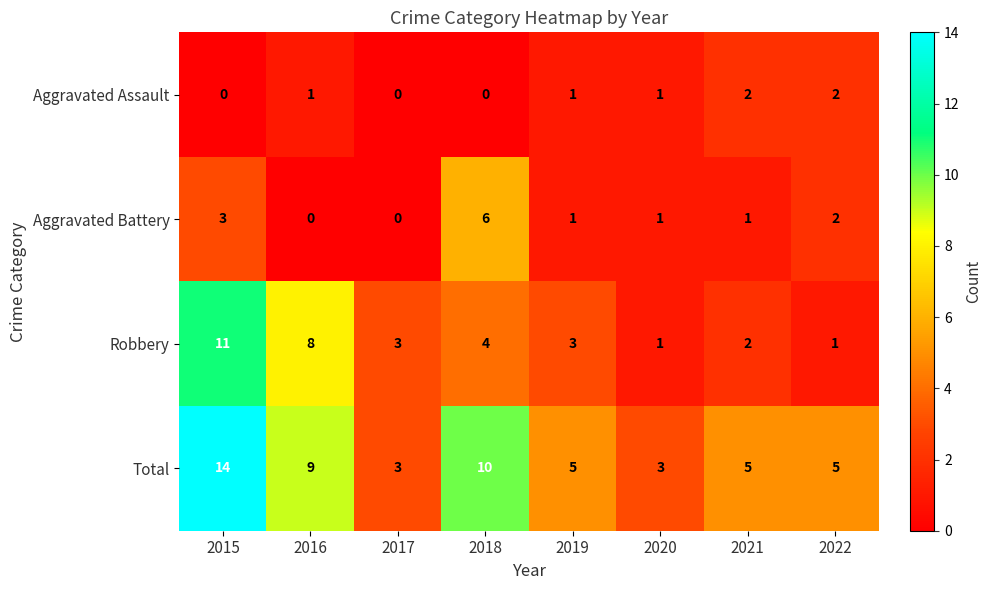

How many series are shown in this chart?

4